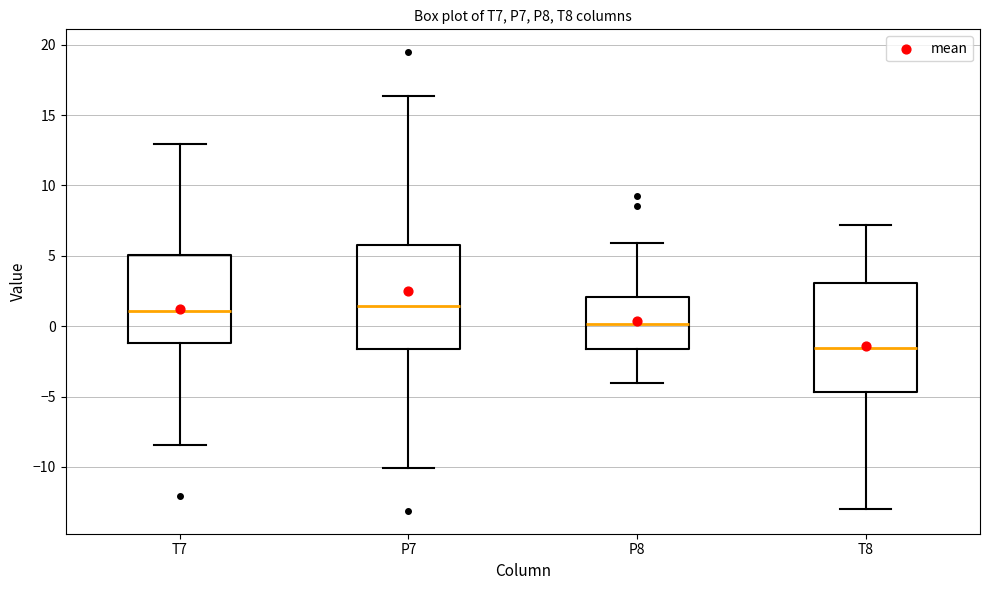

Reading left to right, read every box against the y-axis: the position of its median line, the range the box covers, and the ends of its whiskers. The values are not printed on the chart, so give them approximately, as read against the axis.

T7: median 1.0, box -1.0 to 5.0, whiskers -8.5 to 13.0
P7: median 1.5, box -1.5 to 6.0, whiskers -10.0 to 16.5
P8: median 0.0, box -1.5 to 2.0, whiskers -4.0 to 6.0
T8: median -1.5, box -4.5 to 3.0, whiskers -13.0 to 7.0